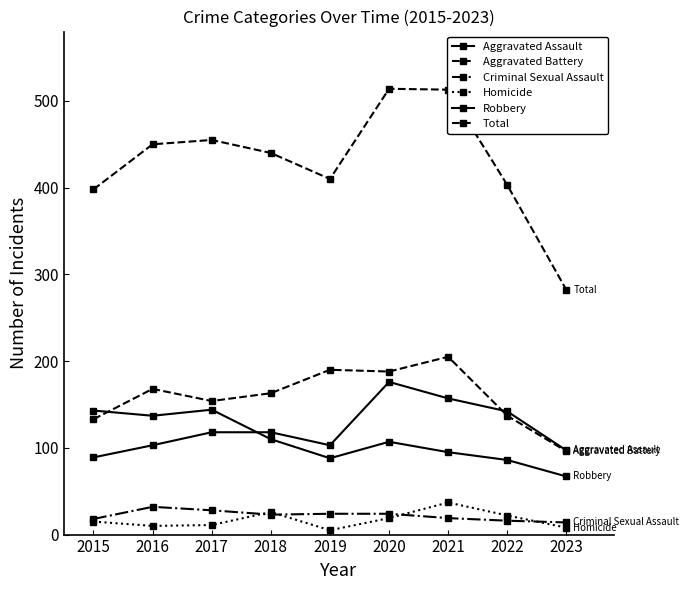

Rank the series at 2020 from highest to lowest value.

Total, Aggravated Battery, Aggravated Assault, Robbery, Criminal Sexual Assault, Homicide